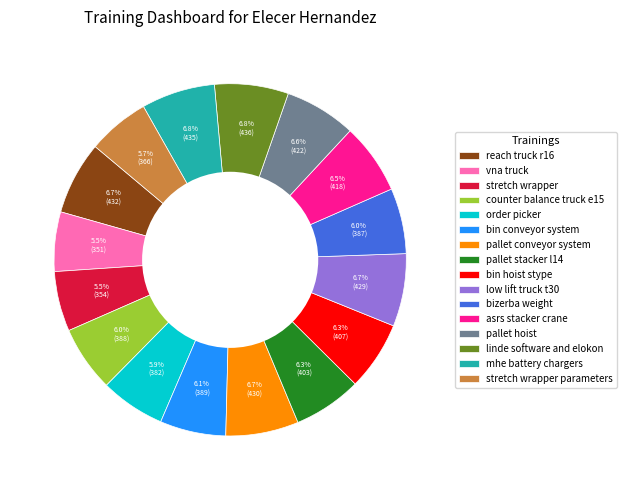

To the nearest percent, what is the average slice percentage?

6%